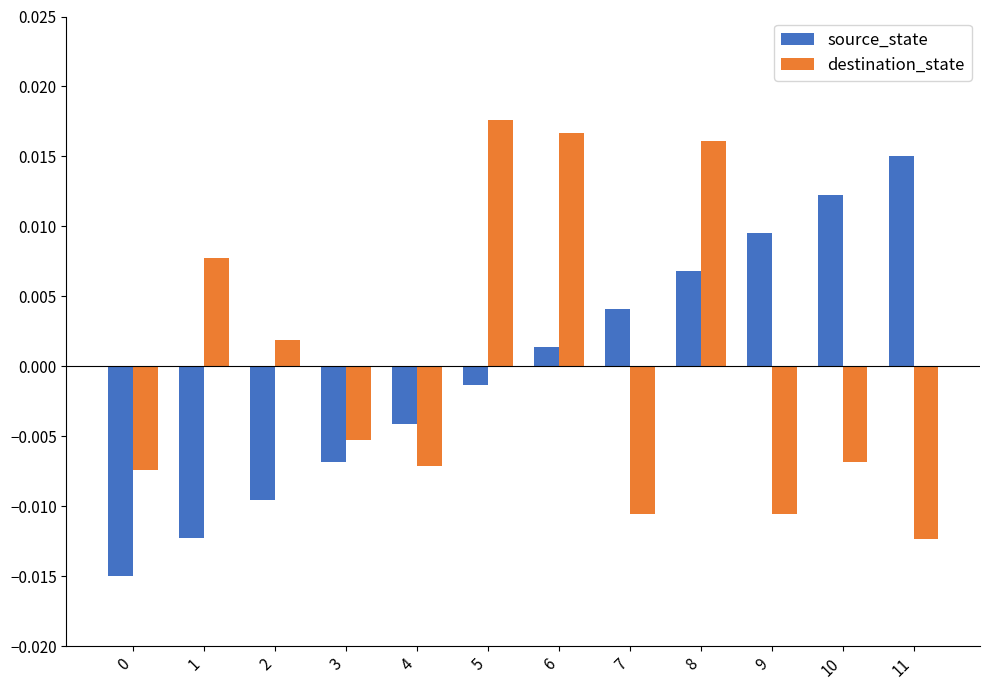

Which category has the highest value across all series?

5